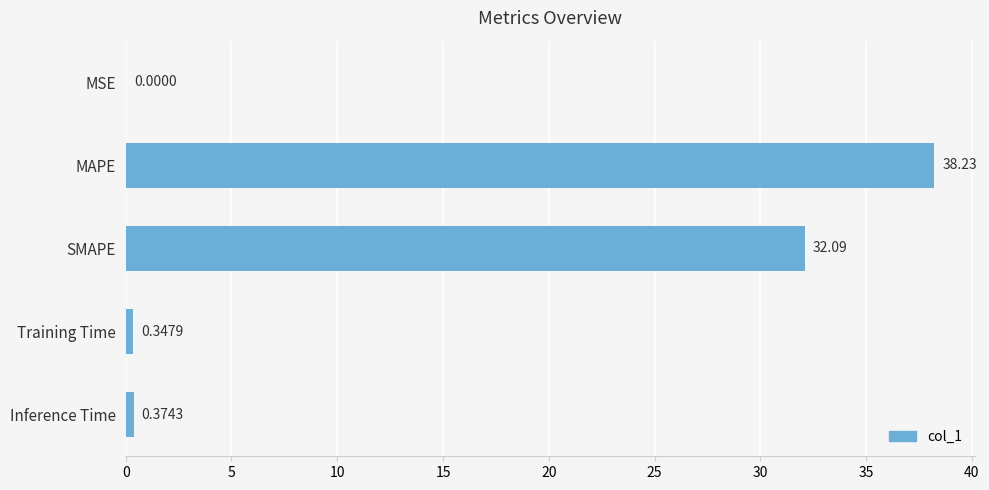

At which label is the value closest to 19?

SMAPE